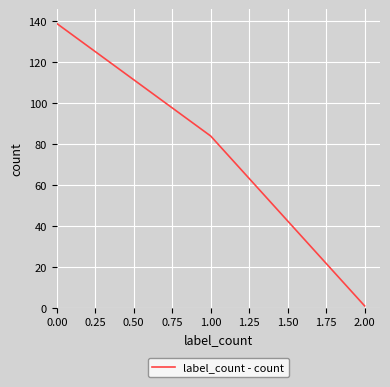

Rank the categories by value from lowest to highest.

2.00, 1.00, 0.00